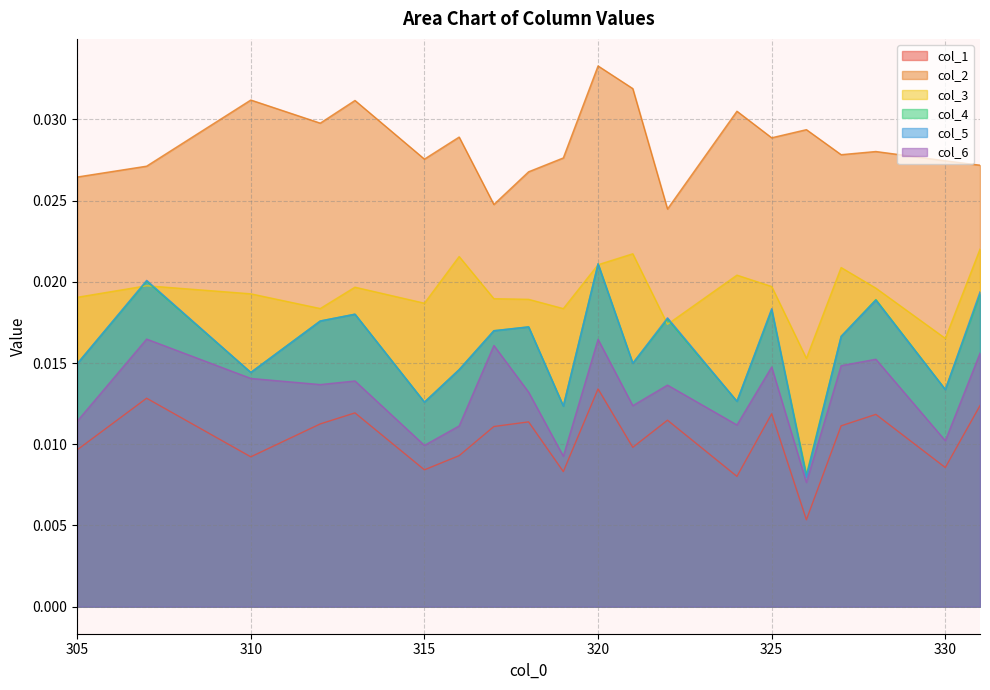

How many lines are shown in the chart?

6